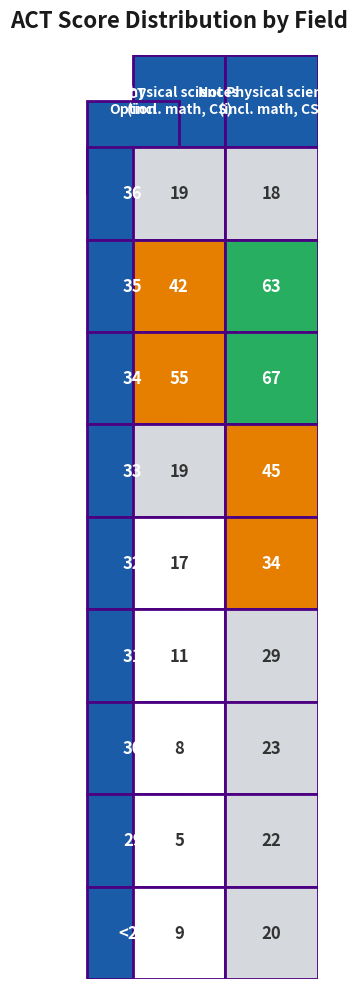

True or false: 34 has a value of 55 at 36.

True